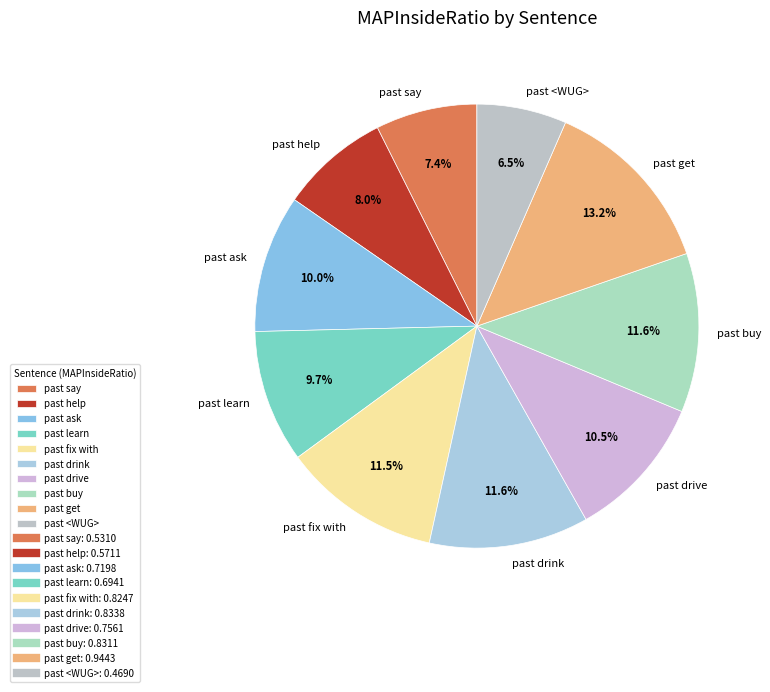

Which category has the biggest portion of the pie?

past get